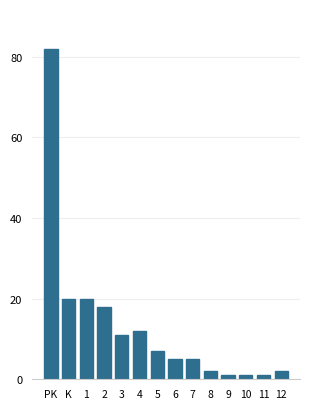

Reading left to right, list all the values displayed in this chart.

PK=82	K=20	1=20	2=18	3=11	4=12	5=7	6=5	7=5	8=2	9=1	10=1	11=1	12=2